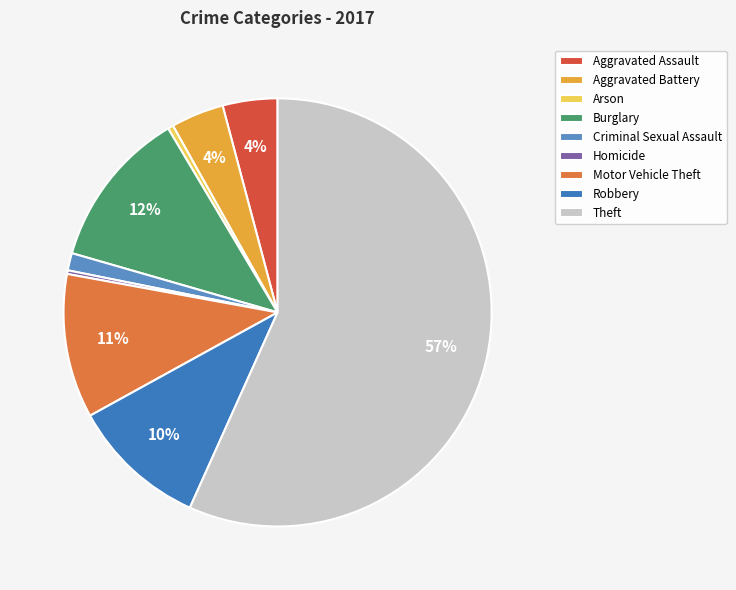

Is there a majority slice in this chart?

Yes